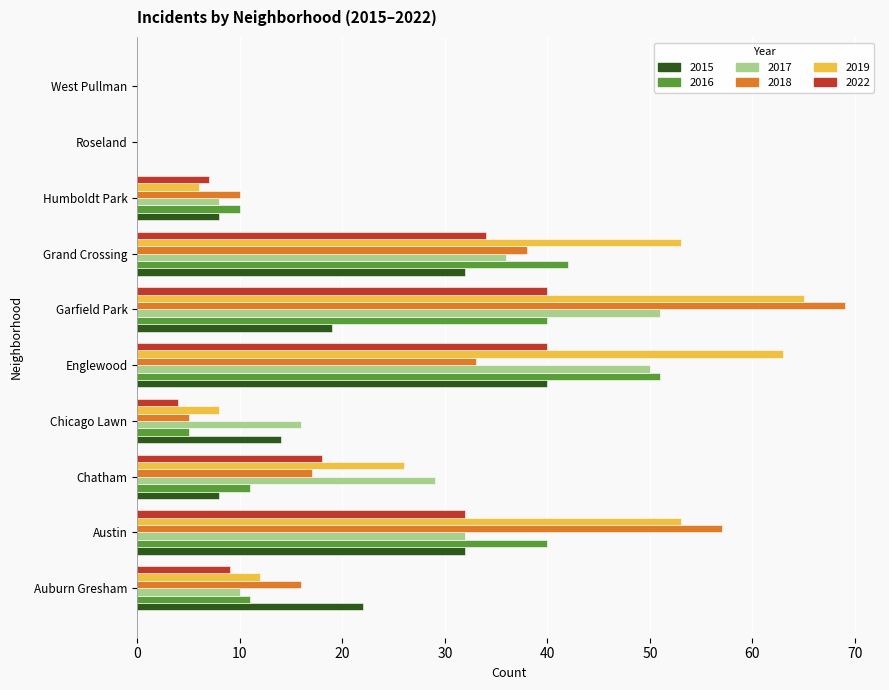

What are all the series names shown in the legend?

2015, 2016, 2017, 2018, 2019, 2022